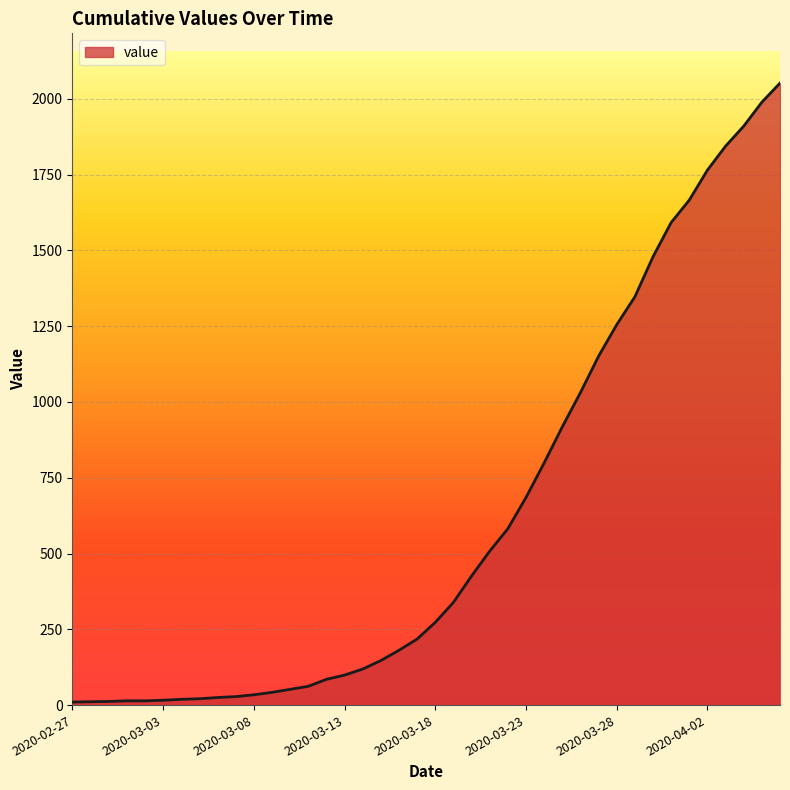

What is the difference between the maximum and minimum values?

2042